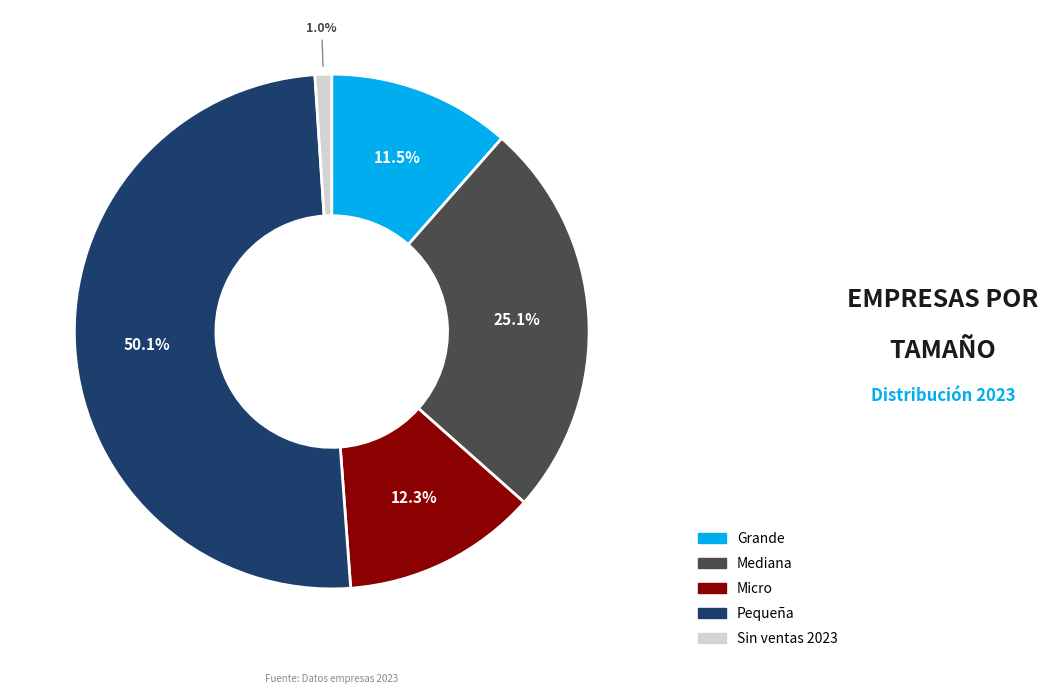

What is the majority slice?

Pequeña